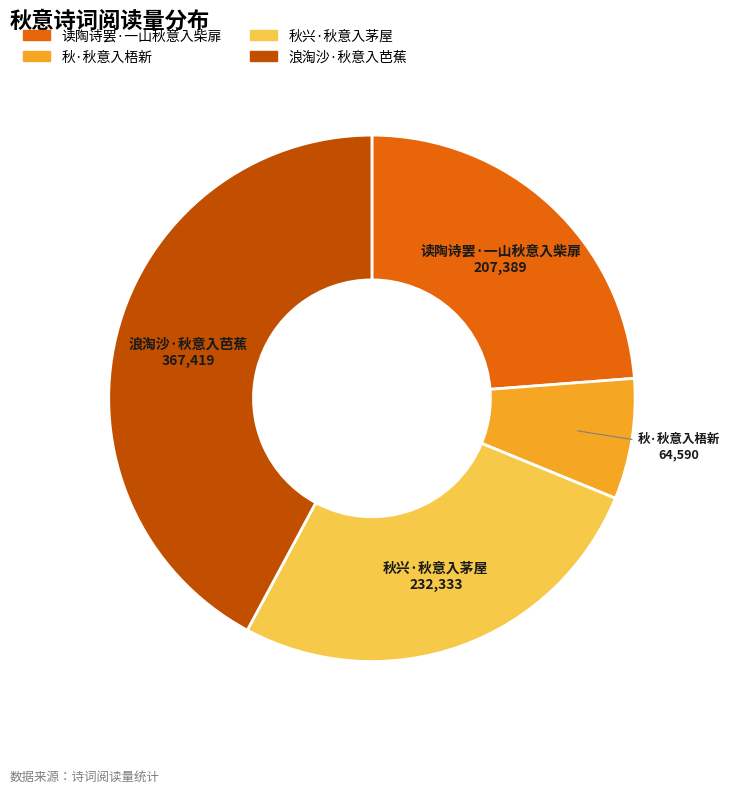

Count the number of slices in the pie.

4